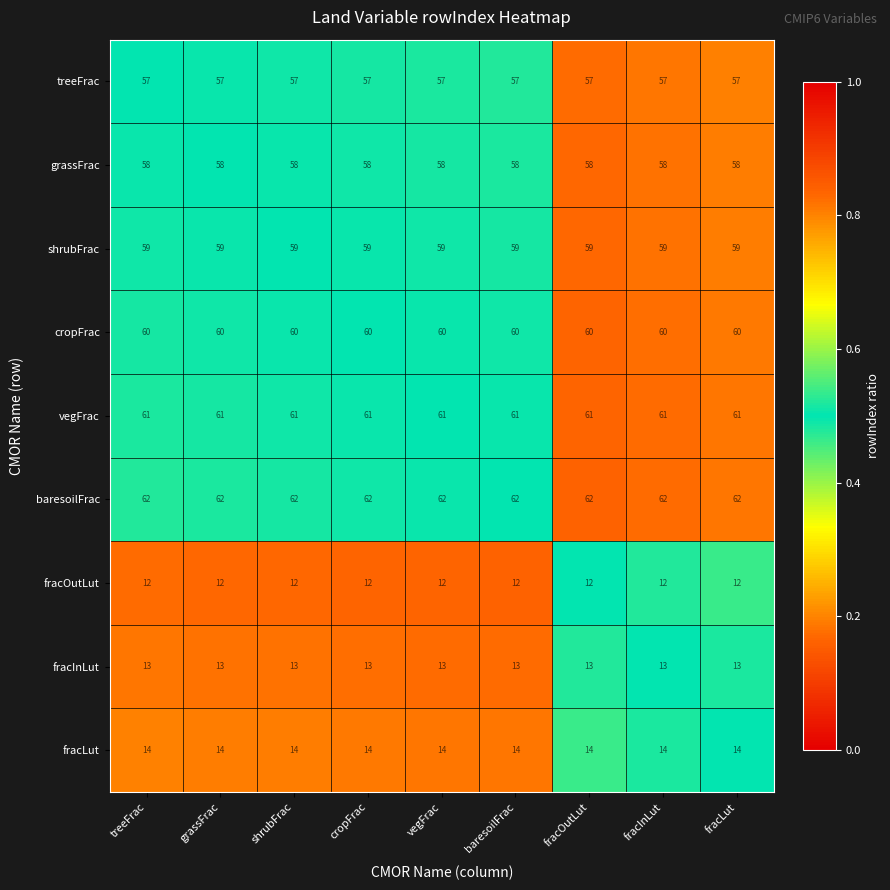

What is the average value of the fracInLut series?

13